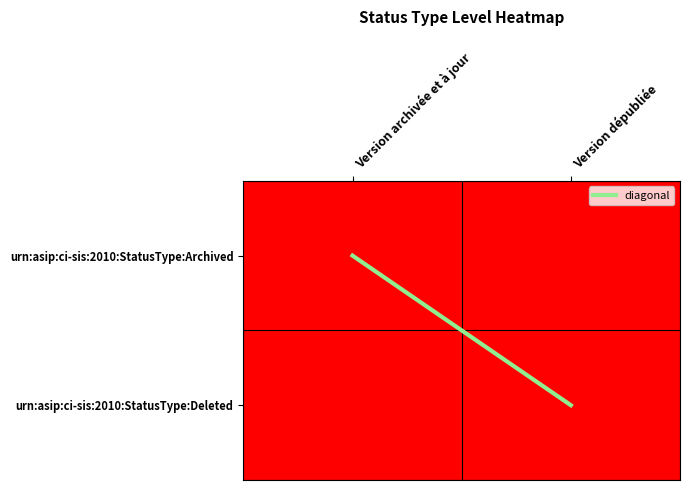

List the labels in order of urn:asip:ci-sis:2010:StatusType:Archived value, smallest first.

Version archivée et à jour, Version dépubliée